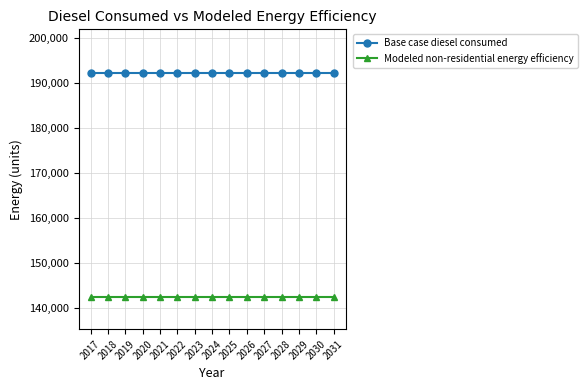

True or false: Modeled non-residential energy efficiency and Base case diesel consumed intersect in this chart.

False